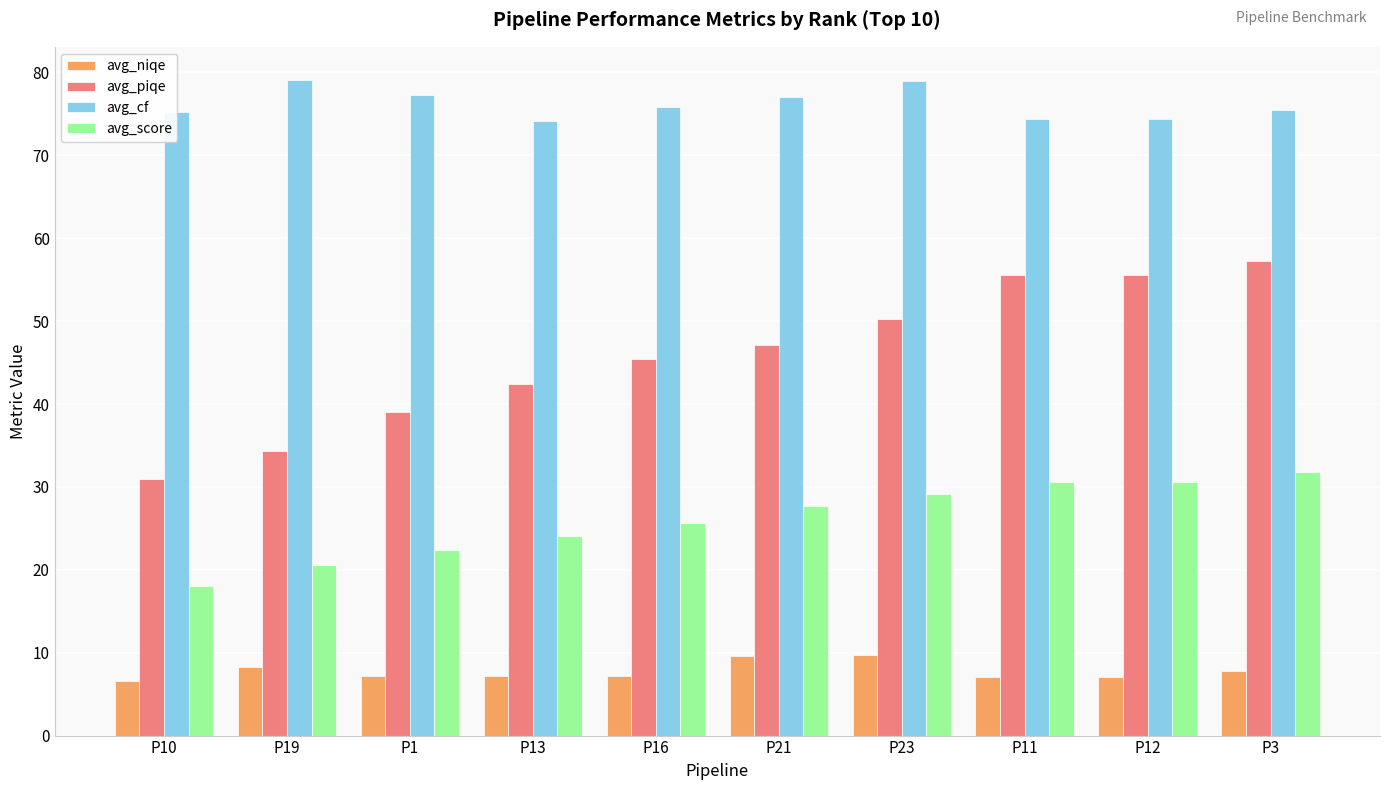

The avg_niqe series shows 12.6 at P19. True or false?

False